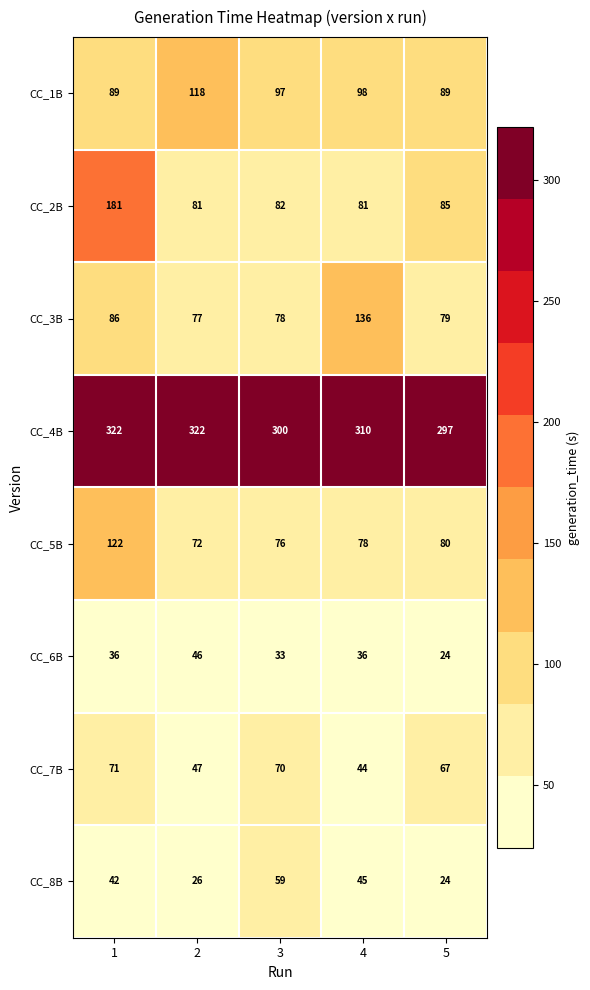

True or false: CC_8B has a value of 45 at 4.

True